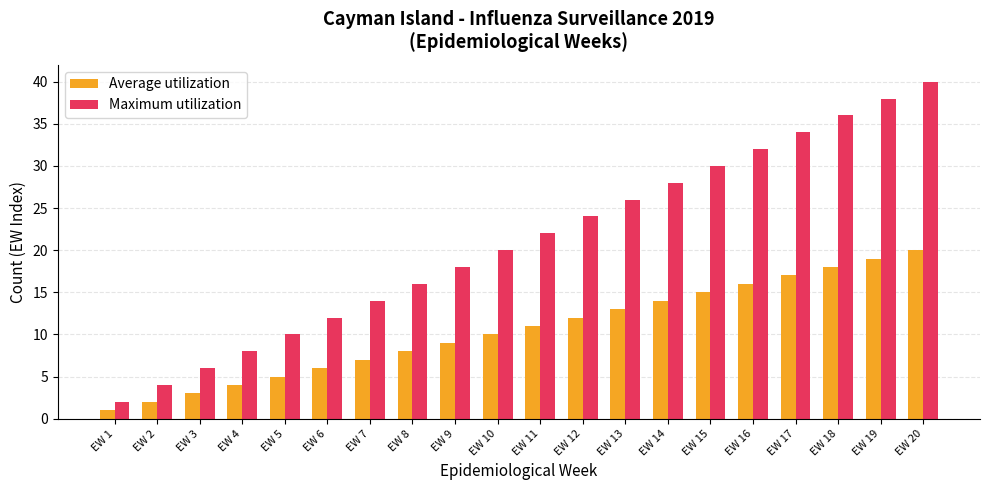

What is the greatest value displayed?

40